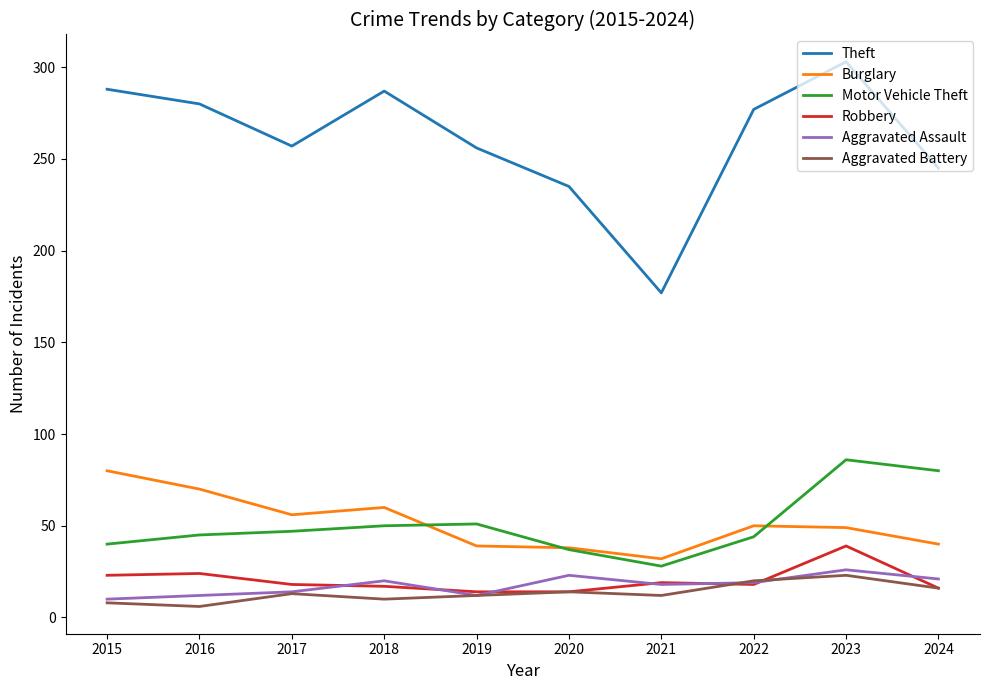

What is the approximate value of Burglary at 2024?

40